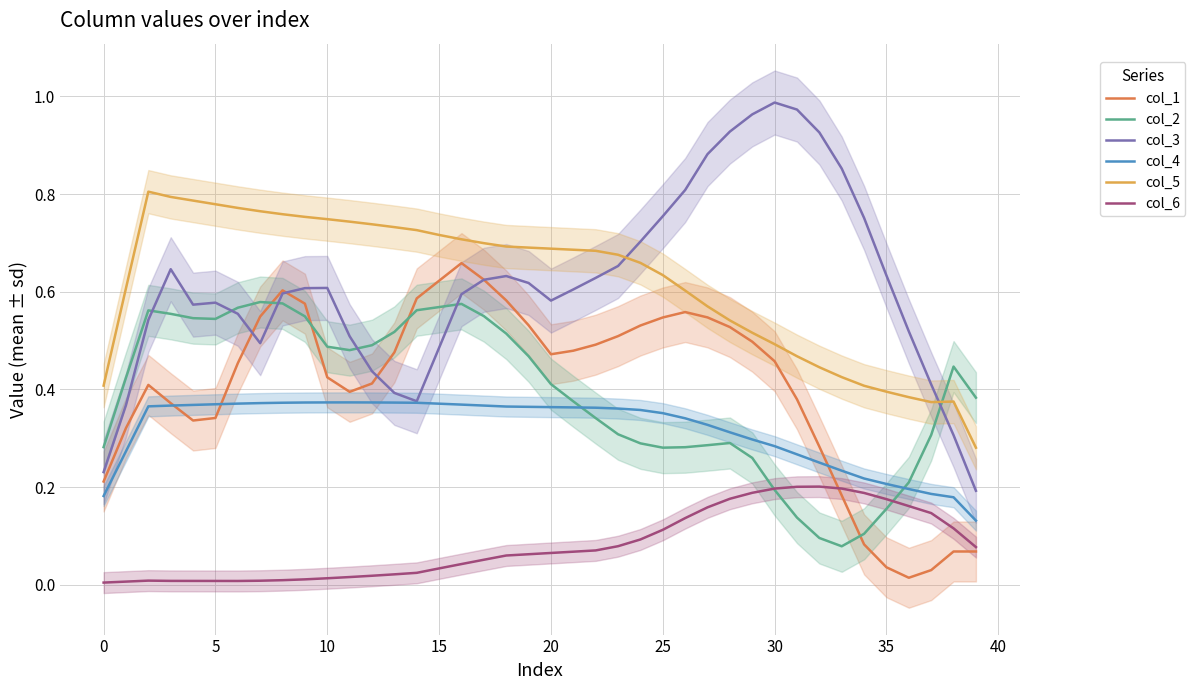

Is it true that col_1 equals 0.3 at 0?

False